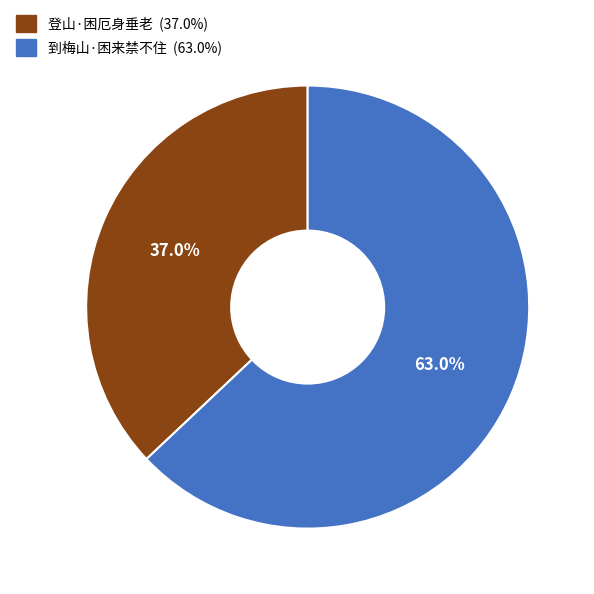

What percentage is the 到梅山·困来禁不住 slice, to the nearest percent?

63%